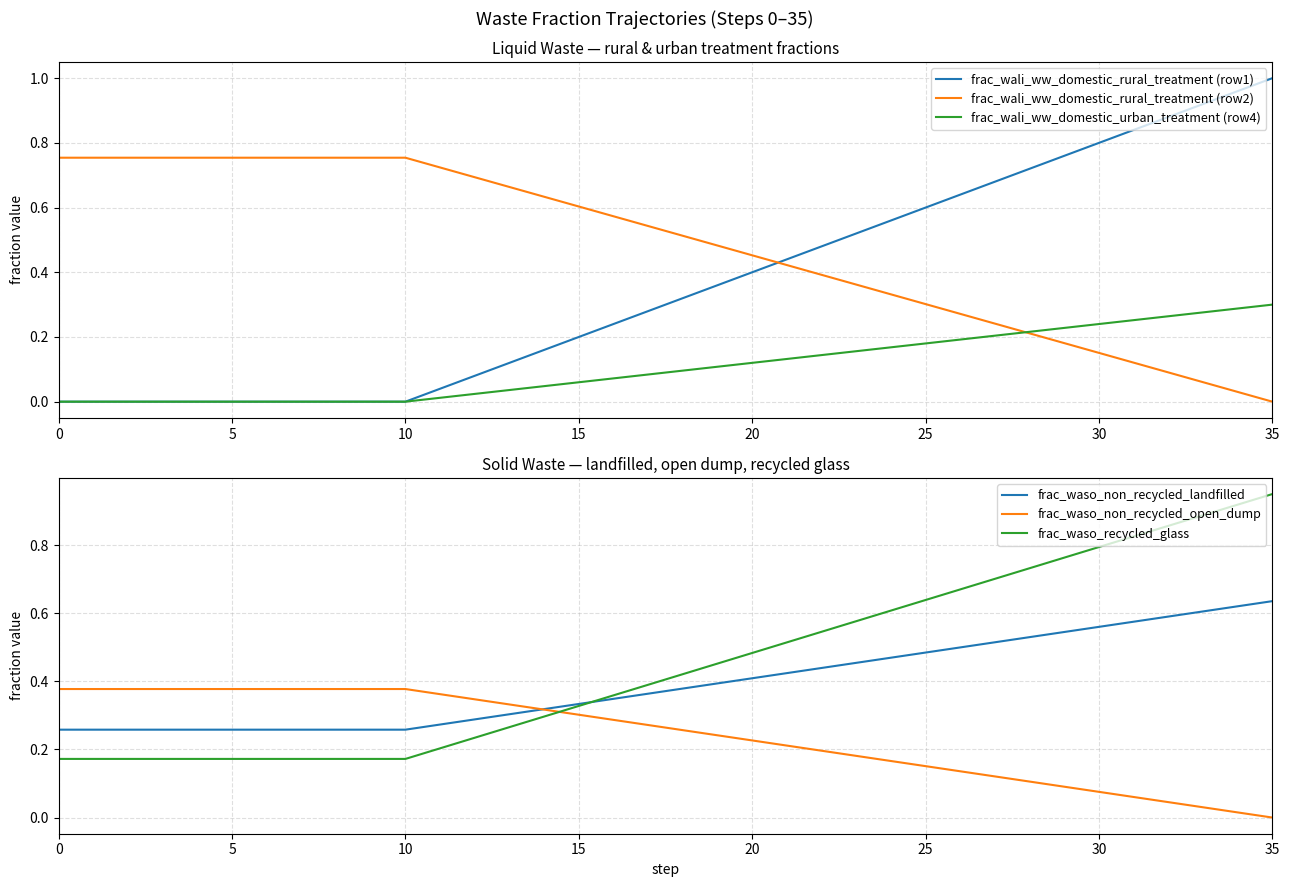

Between 24 and 23, which is larger?

24